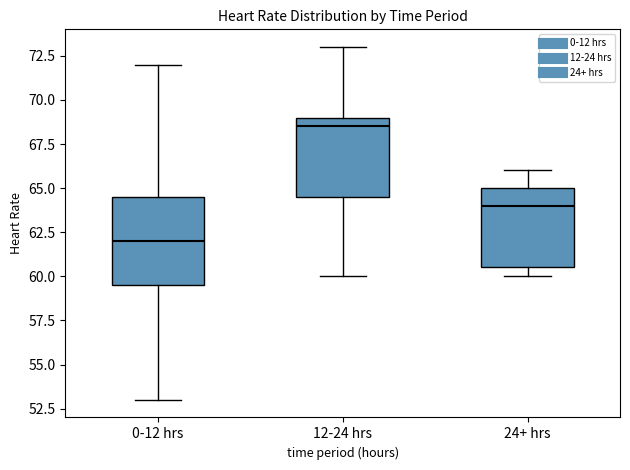

Which box has the lowest median line?

0-12 hrs